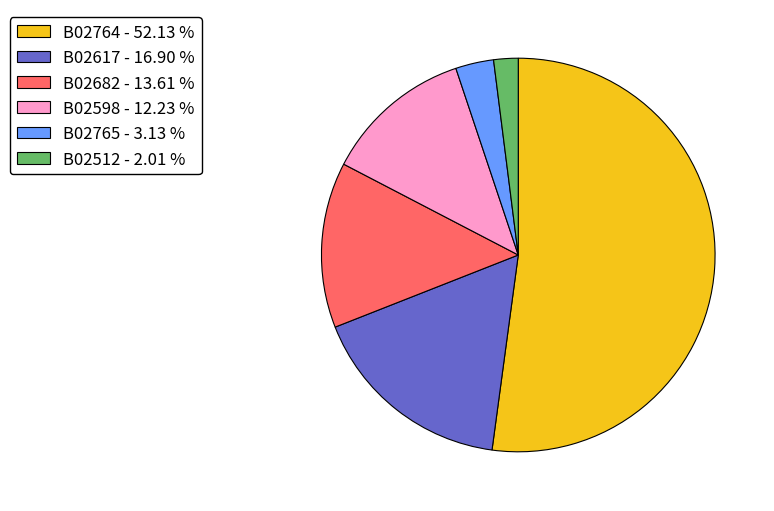

Is the sum of B02682 - 13.61 % and B02765 - 3.13 % greater than half?

No